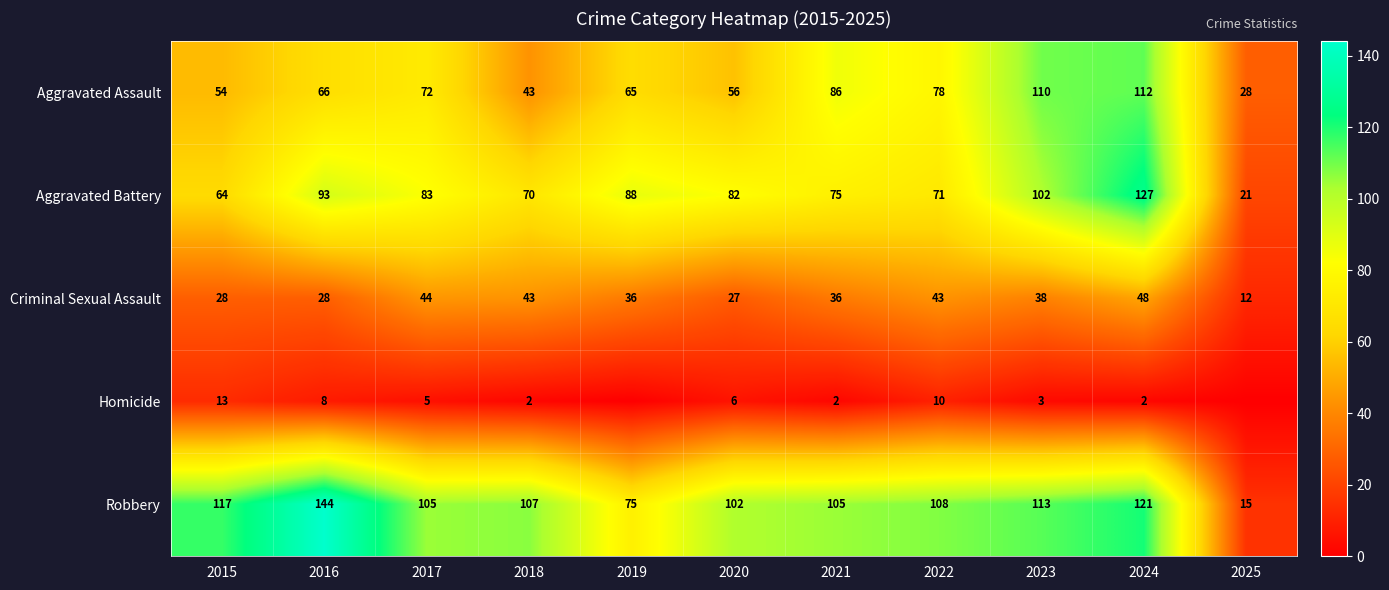

What is the difference between the highest and lowest values at 2017?

100